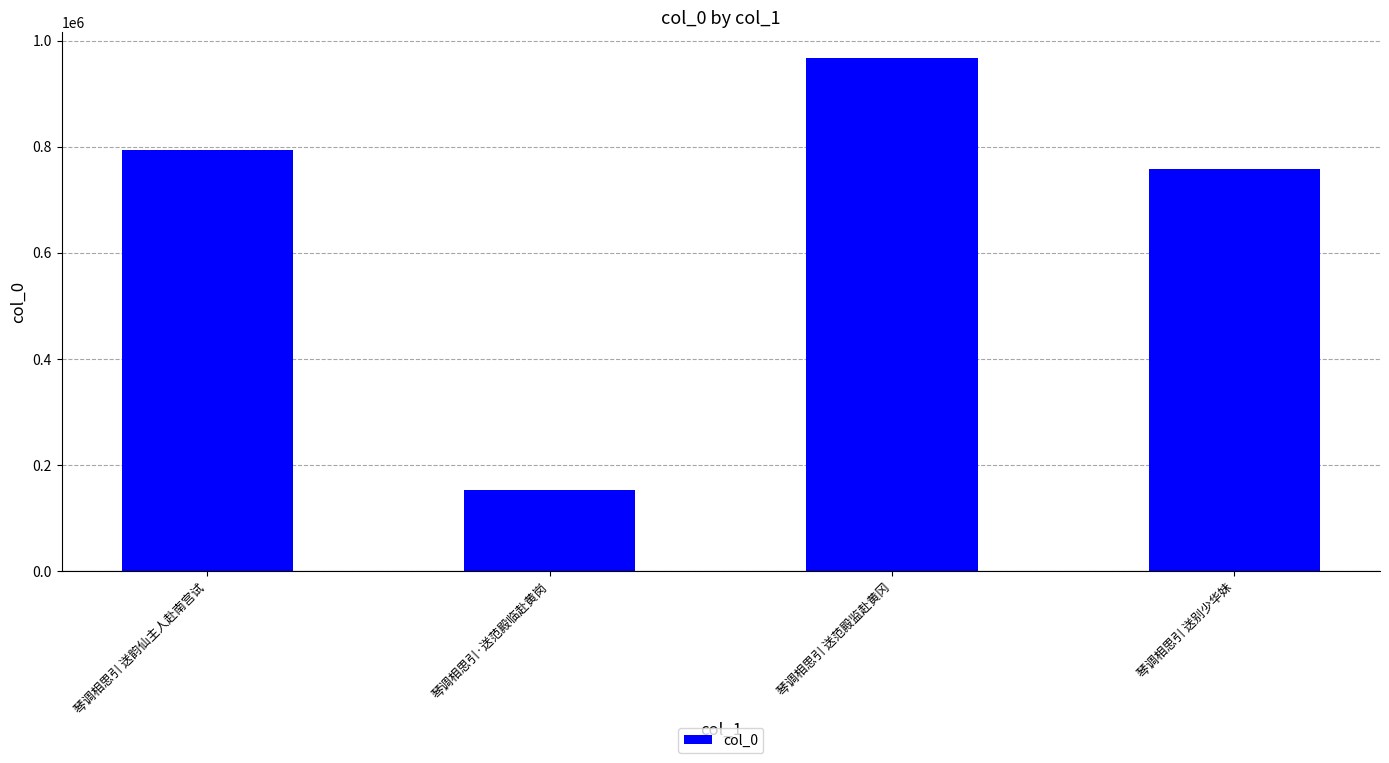

What is the smallest value displayed?

152729